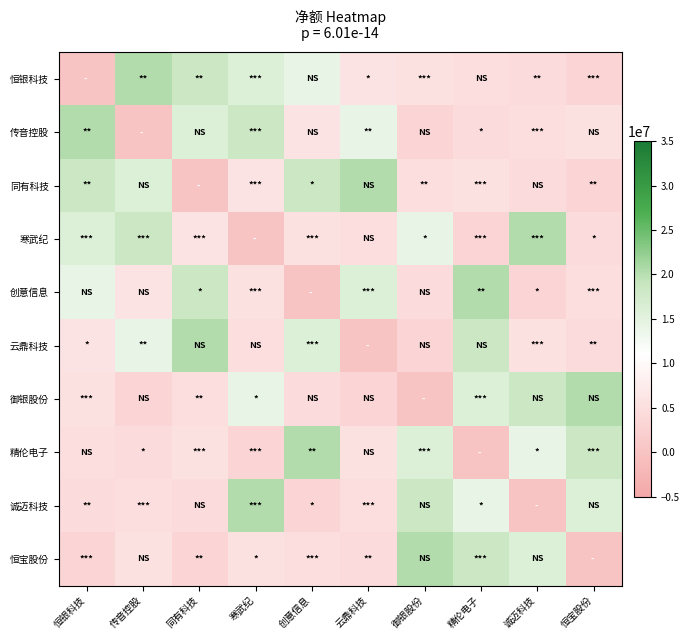

At which category is the sum across all series the highest?

精伦电子